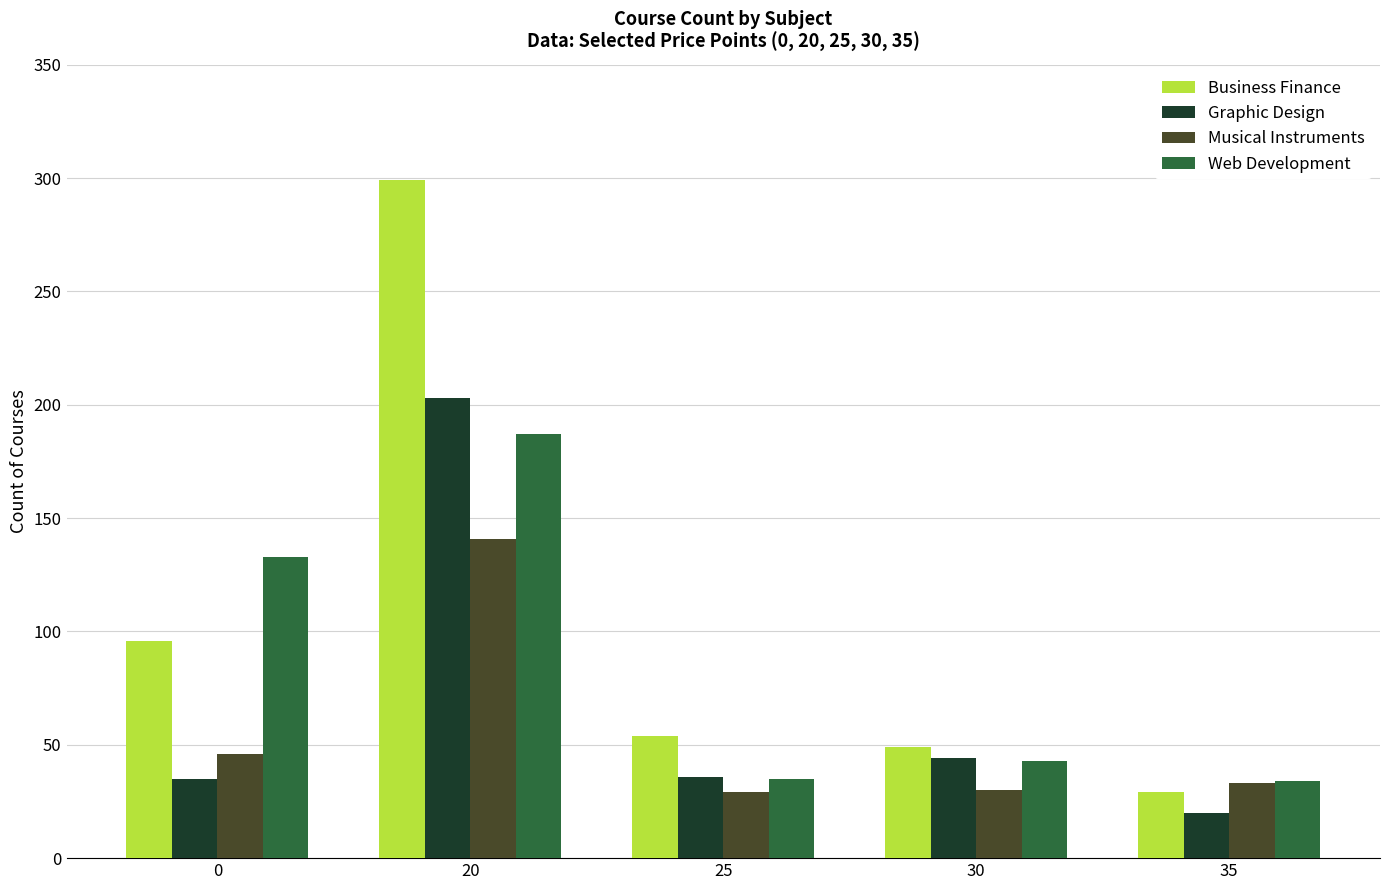

The value of Web Development at 25 is 35. True or false?

True